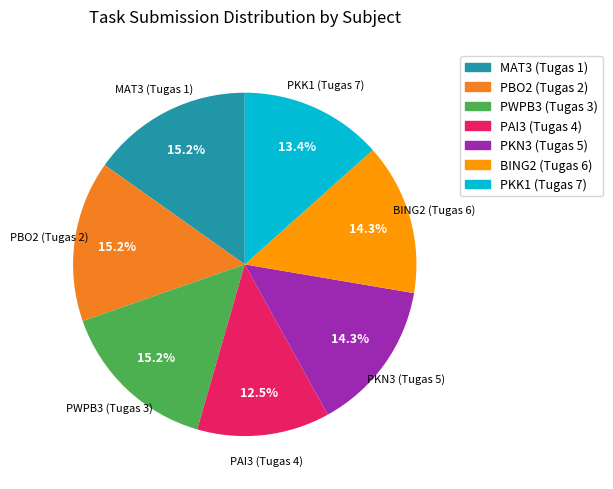

How much of the chart is everything except PBO2 (Tugas 2)?

84.8%